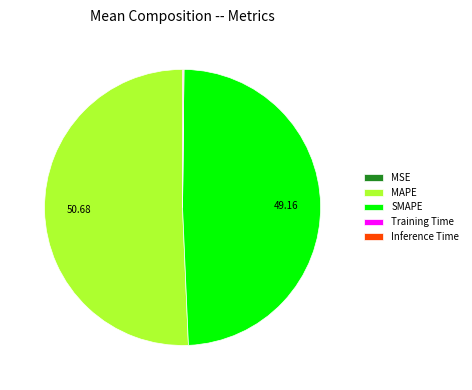

Do SMAPE and MAPE together represent more than half of the pie?

Yes